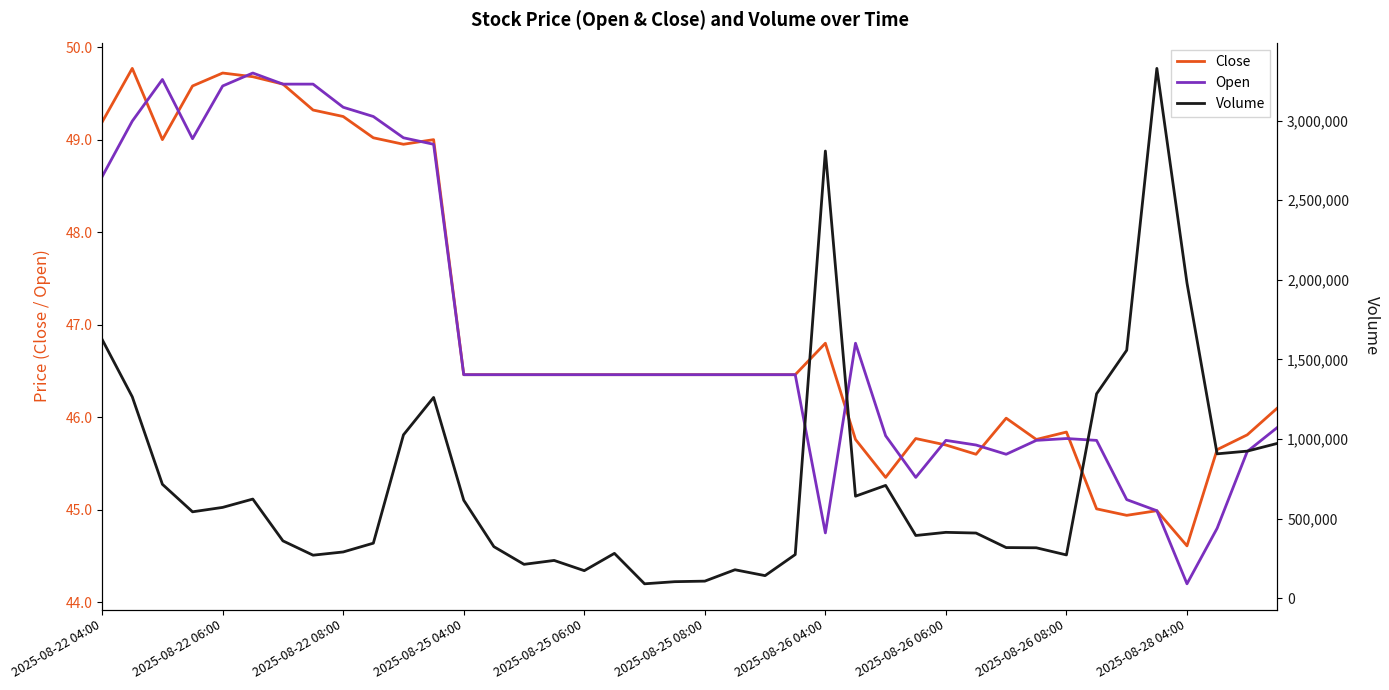

Which series has the widest spread of values?

Volume